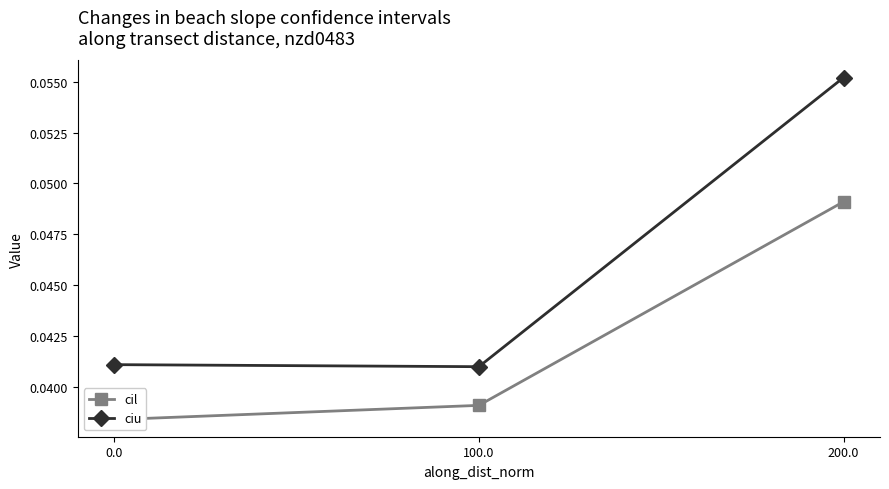

Is it true that ciu equals 0.1 at 200.0?

False